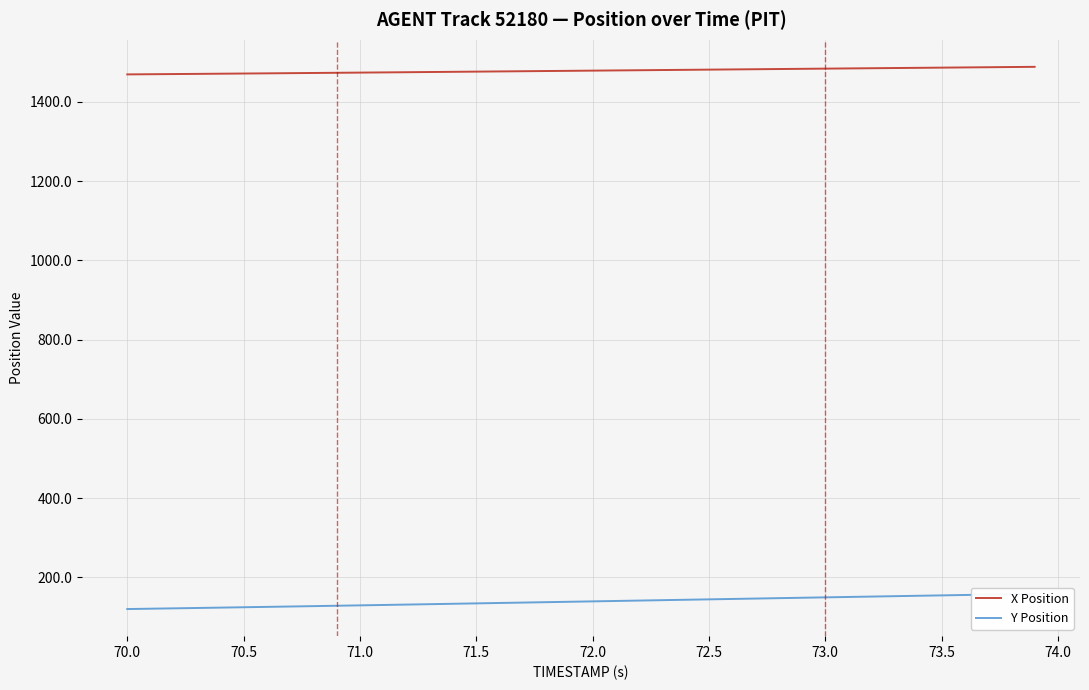

What is the highest value of the X Position series?

1488.6